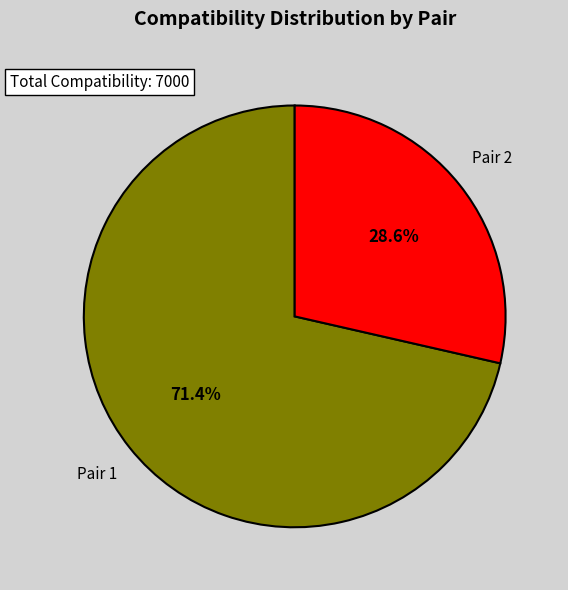

Which slice is the largest?

Pair 1